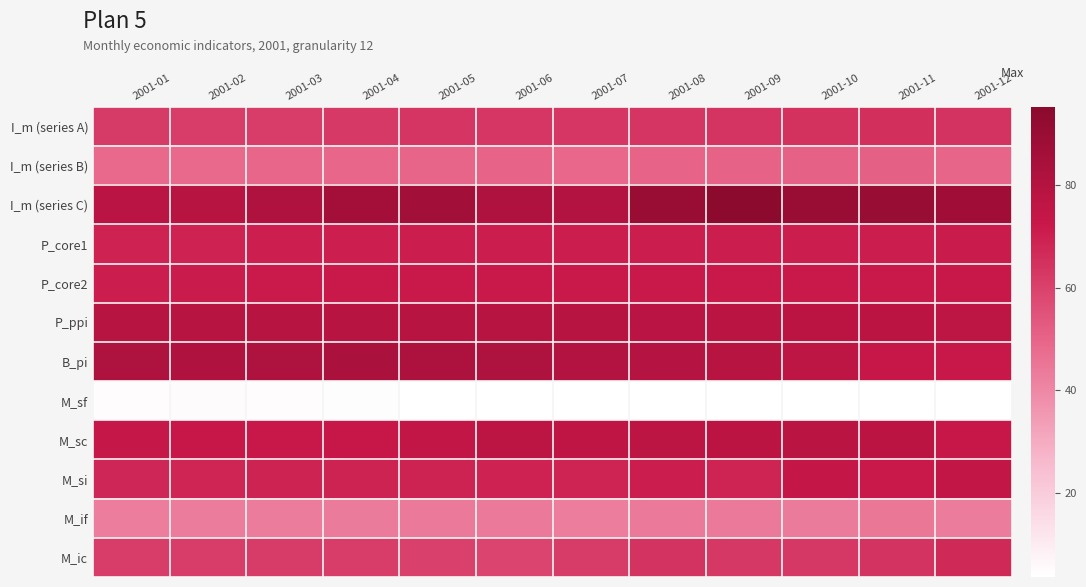

What is the spread (max minus min) of values at 2001-11?

86.2